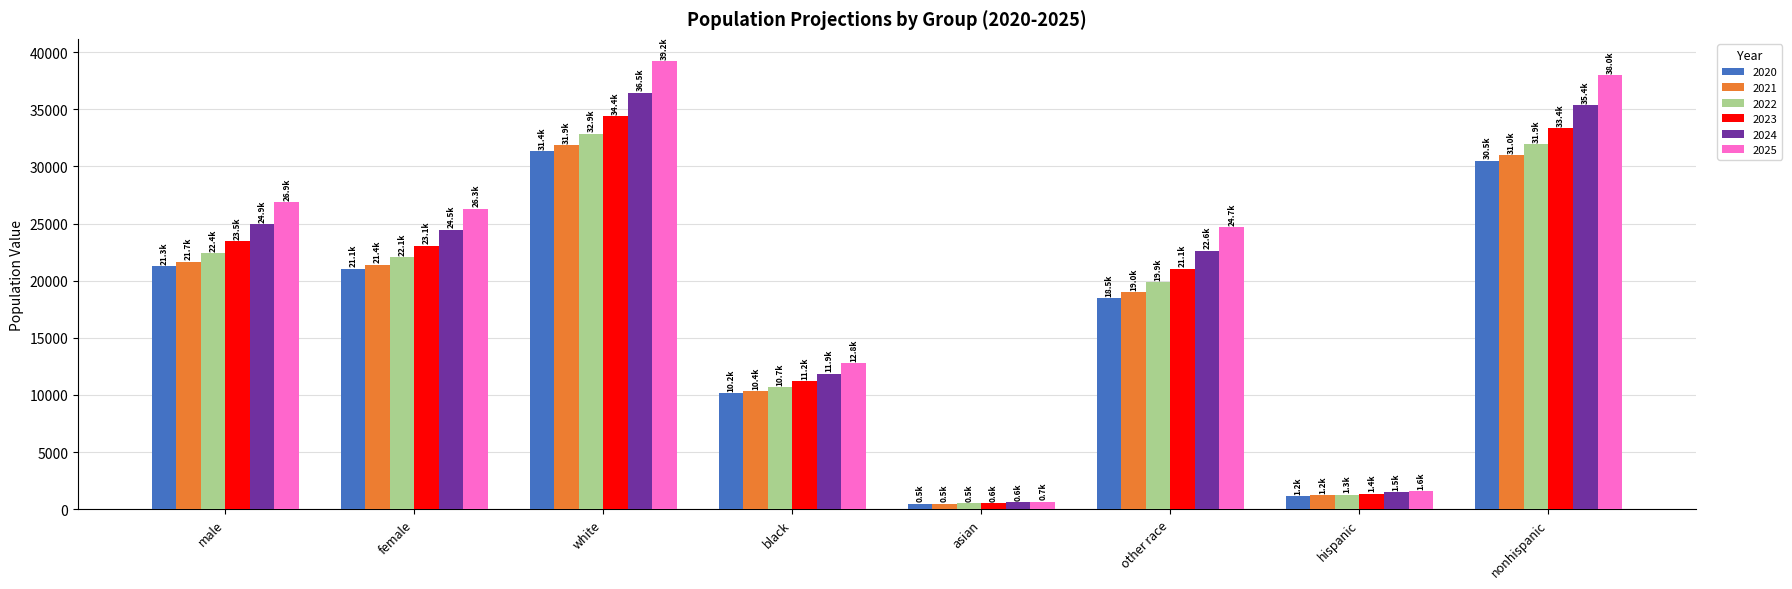

Is it true that 2022 equals 8604.0 at other race?

False